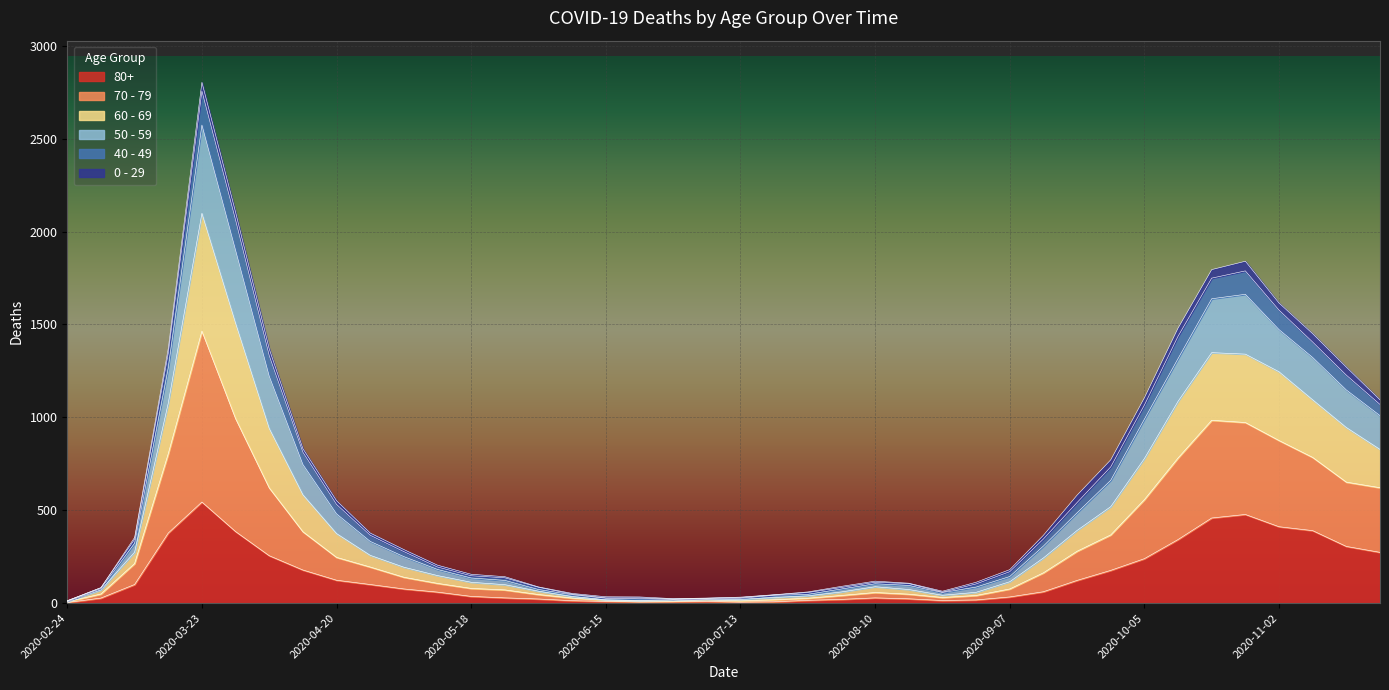

Which series changed the most between 2020-02-24 and 2020-07-13?

50 - 59